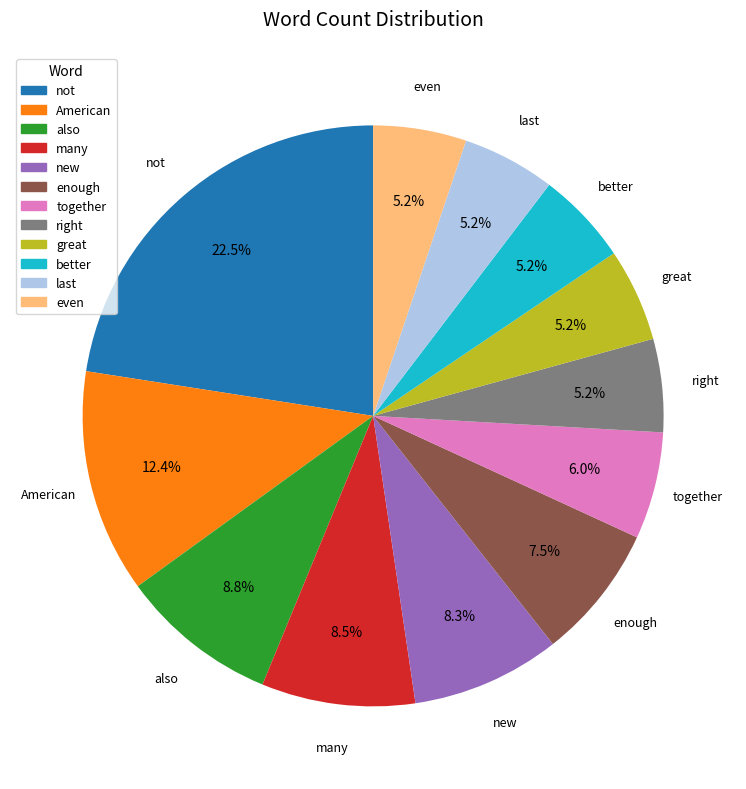

Does enough represent more than half of the total?

No